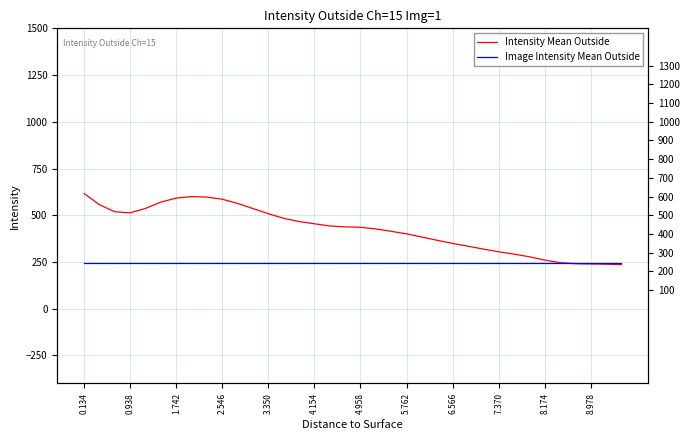

Is this an area chart (filled region under the line)?

No